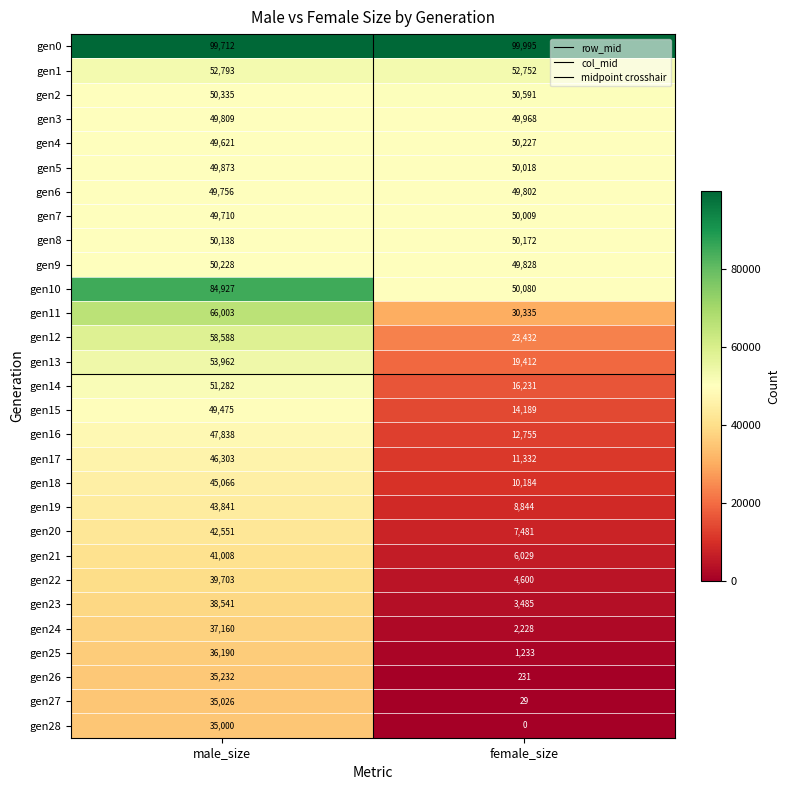

Is it true that gen22 equals 4600 at female_size?

True